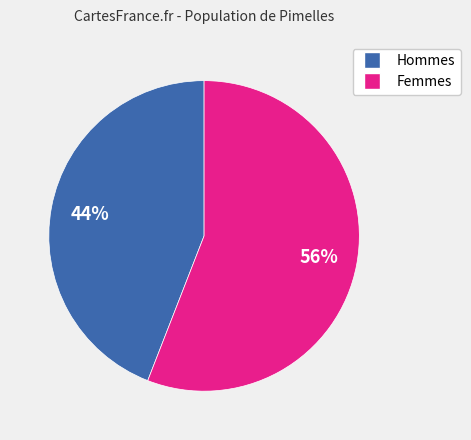

To the nearest percent, what is the difference between the largest and smallest slice percentages?

12%